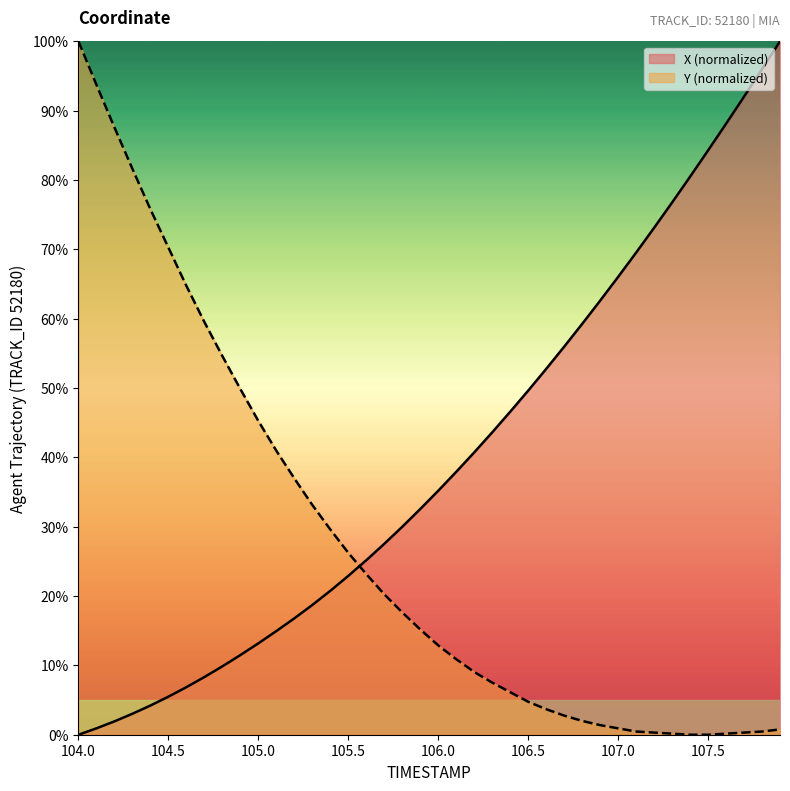

What is the value of the X point at the 6th from the left?

5.5